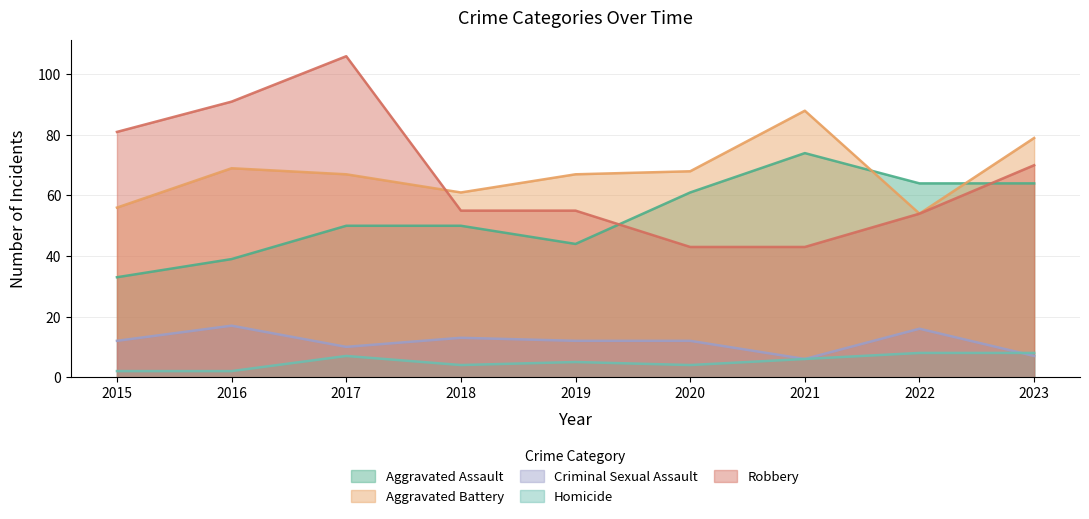

Where is the first local maximum for Homicide?

2017